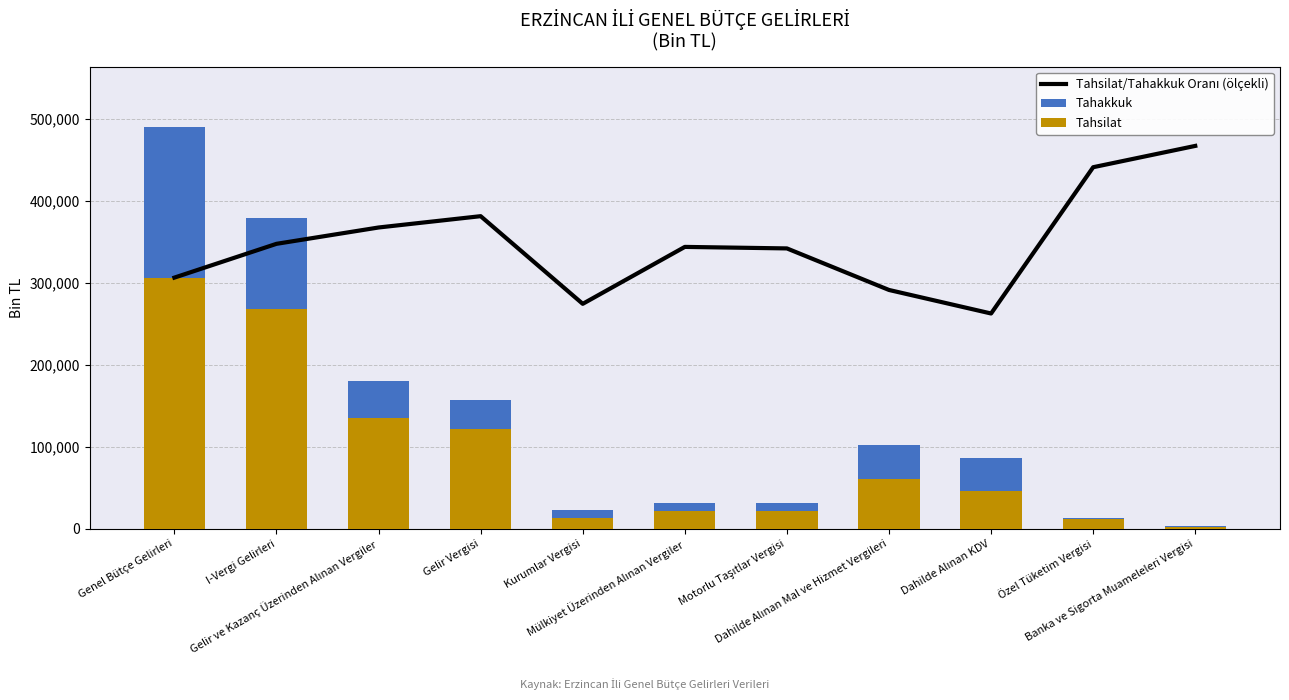

What is the difference between the maximum and minimum values in the Tahsilat/Tahakkuk Oranı (ölçekli) series?

204371.1